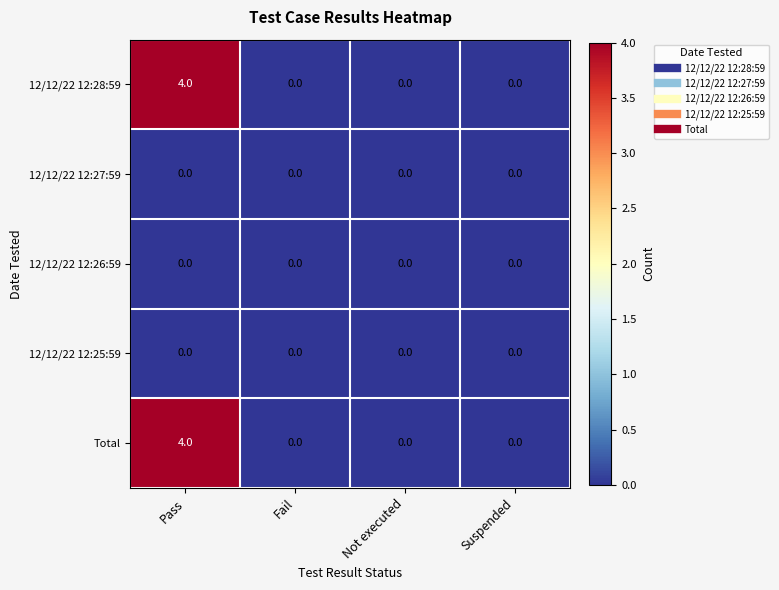

True or false: Total has a value of 4 at Pass.

True